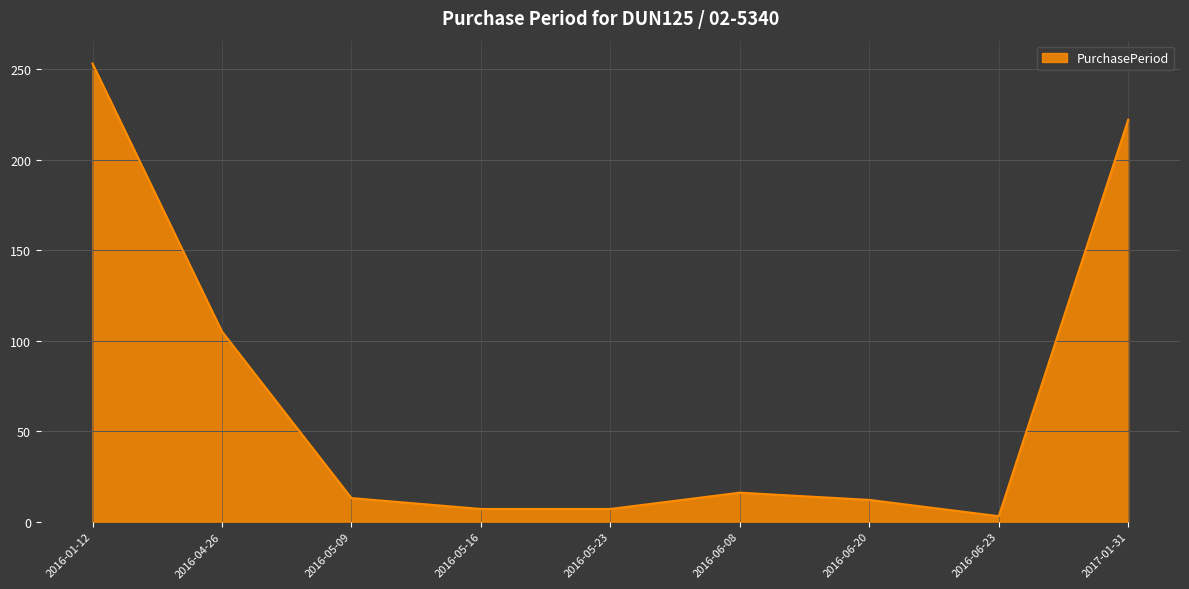

What is the sum of the values at 2016-05-16 and 2016-05-23?

14